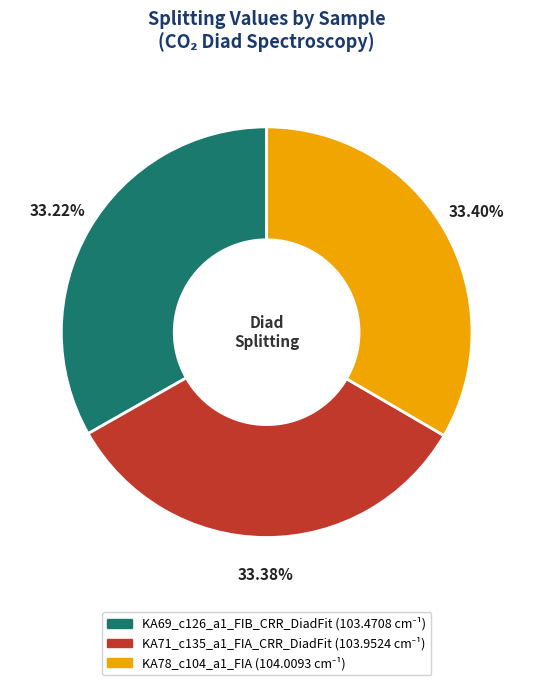

What is the ratio of the value at KA69_c126_a1_FIB_CRR_DiadFit to the value at KA78_c104_a1_FIA?

1.0